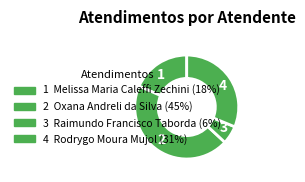

Which category has the smallest portion of the pie?

3